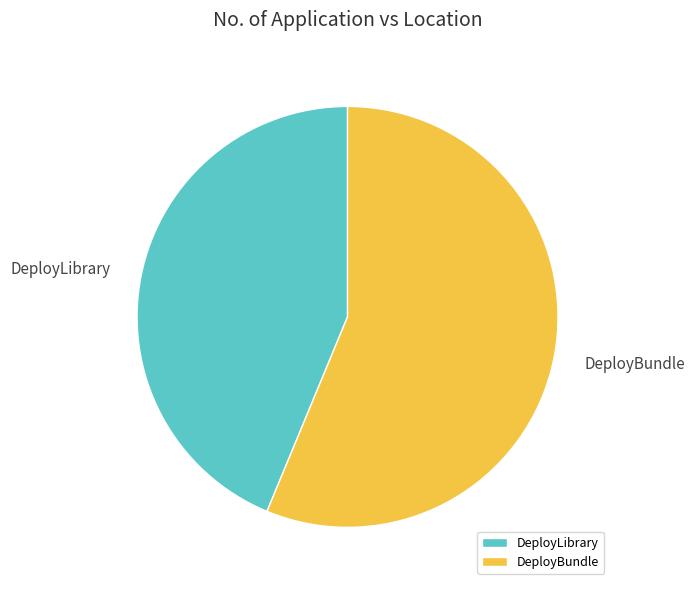

Approximately how many times larger is the value at DeployLibrary compared to DeployBundle?

0.8